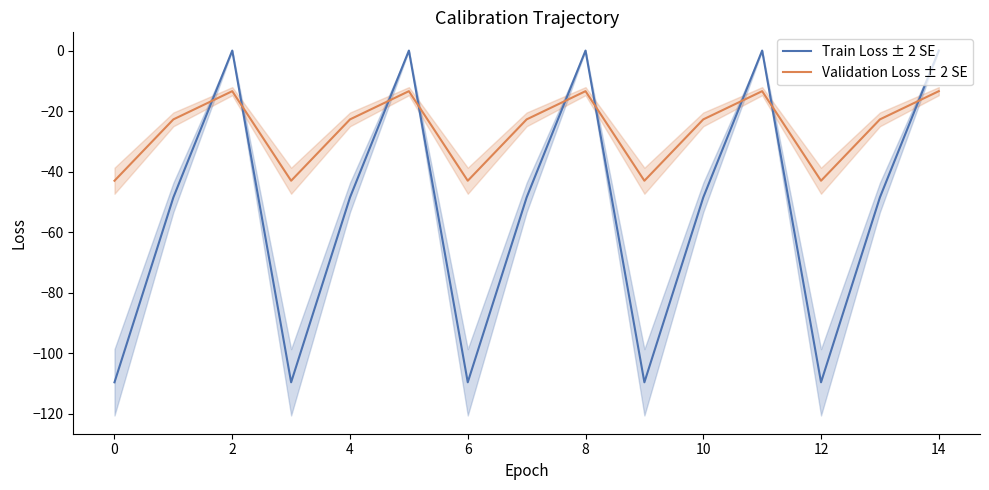

Is the value of Validation Loss ± 2 SE at 14 greater than the value of Train Loss ± 2 SE at 10?

Yes